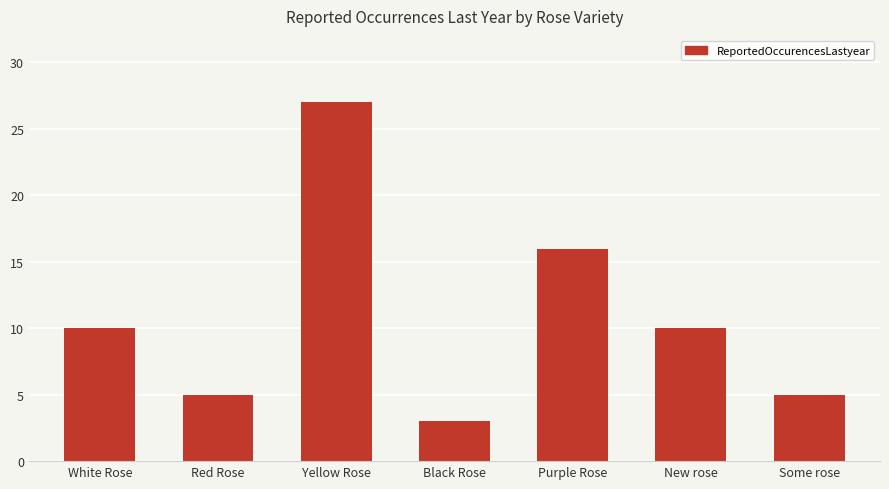

Count the number of data series in this chart.

1